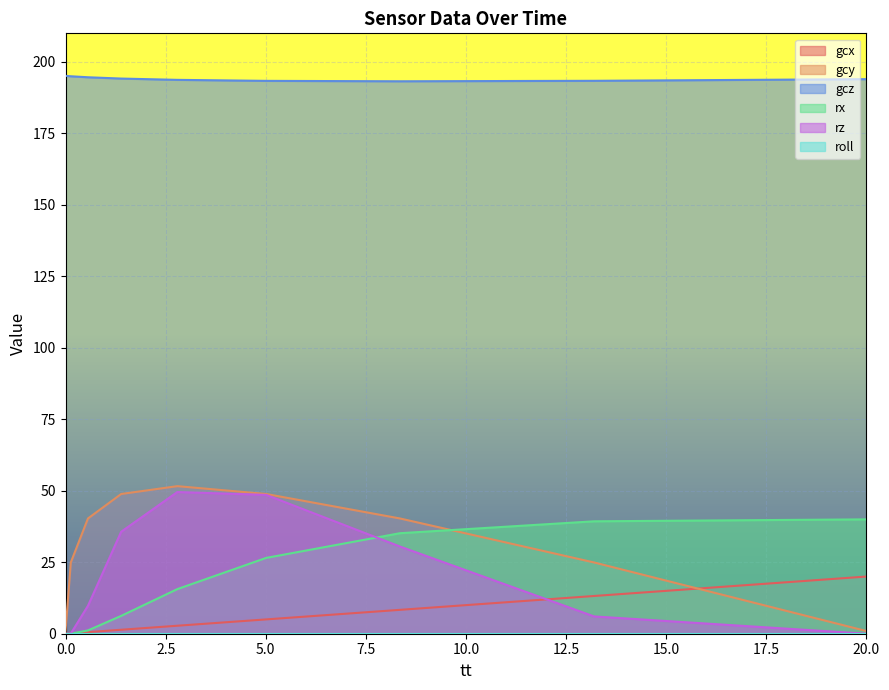

Rank the series at 1.389595629 from highest to lowest value.

gcz, gcy, rz, rx, gcx